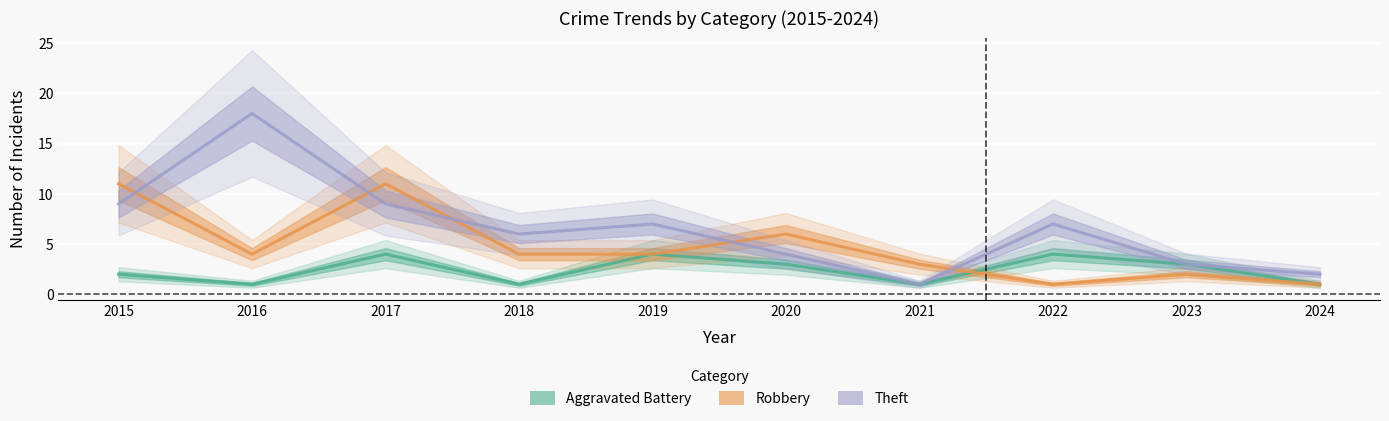

What are all the series names shown in the legend?

Aggravated Battery, Robbery, Theft